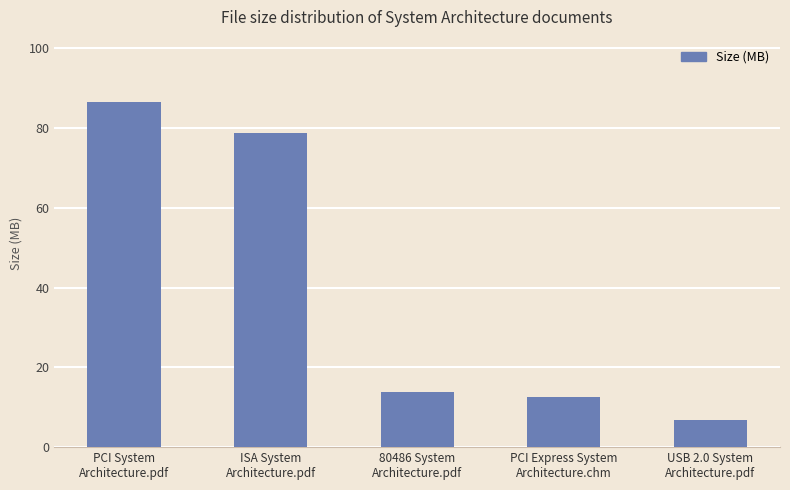

How many distinct data groups are displayed?

1